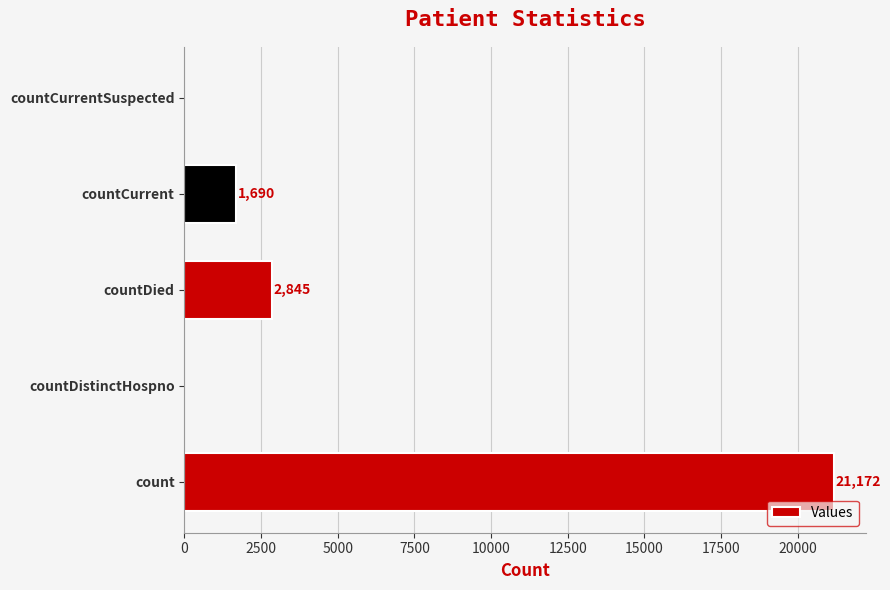

How many categories are shown in the chart?

5